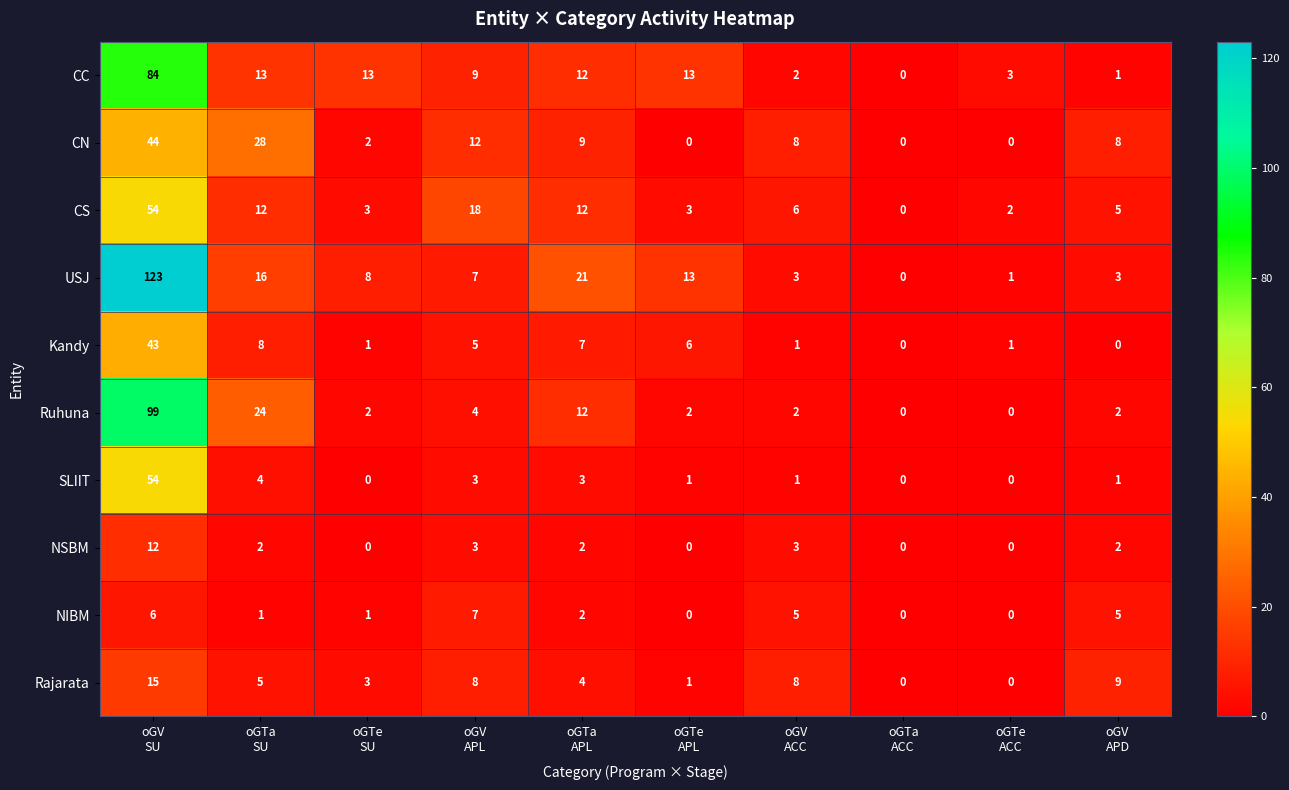

Which series has the largest range (max minus min)?

USJ